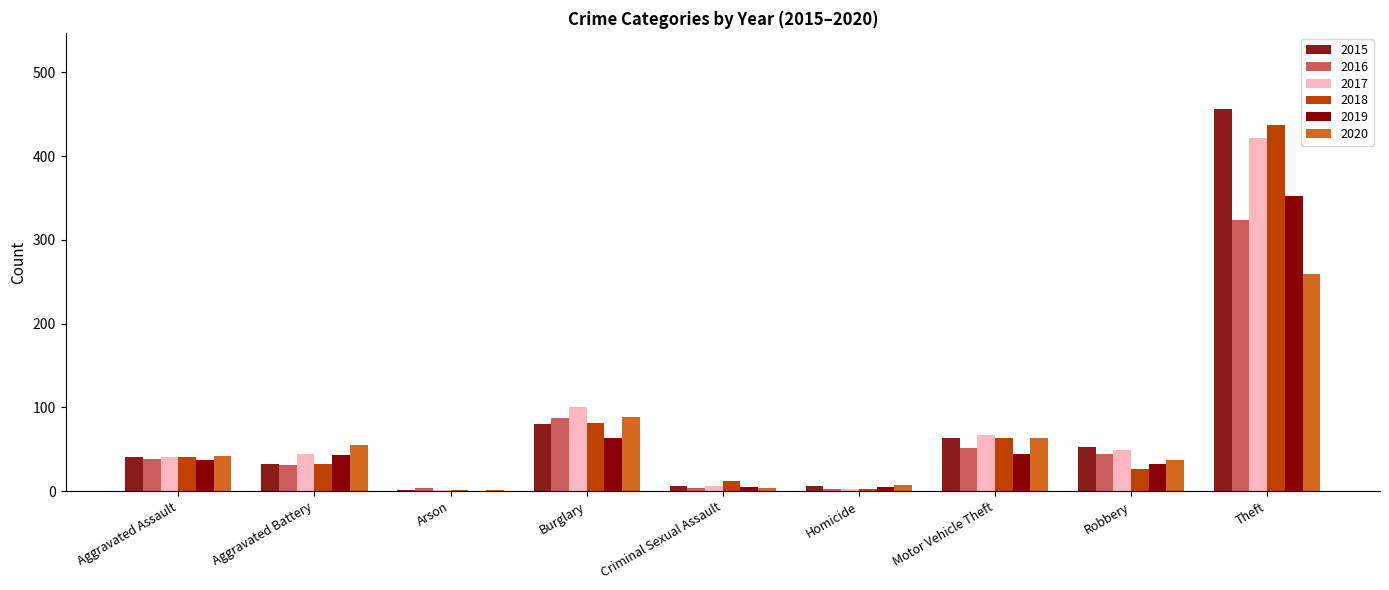

Is it true that 2017 equals 1 at Arson?

False